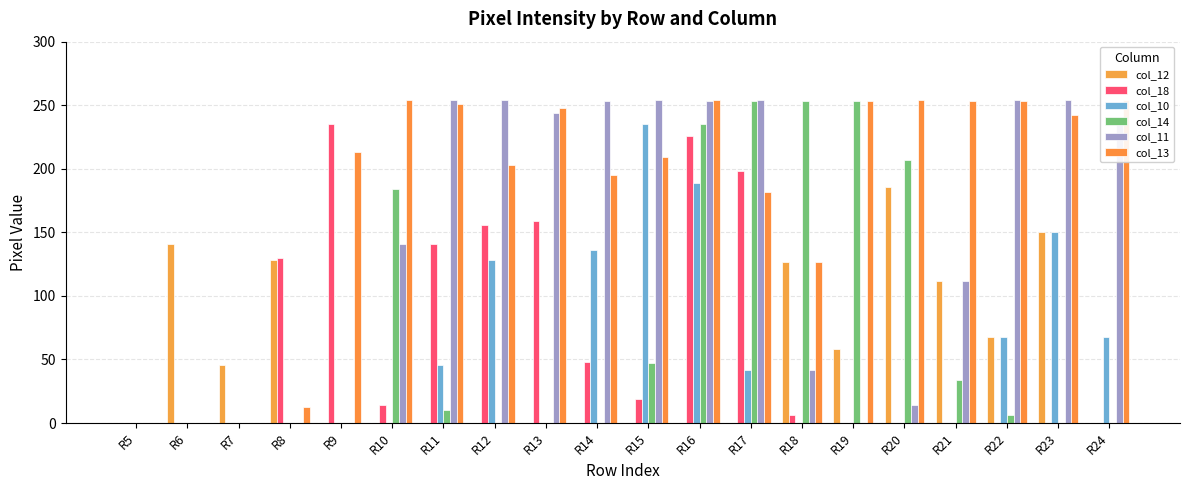

Count the number of categories in the chart.

20